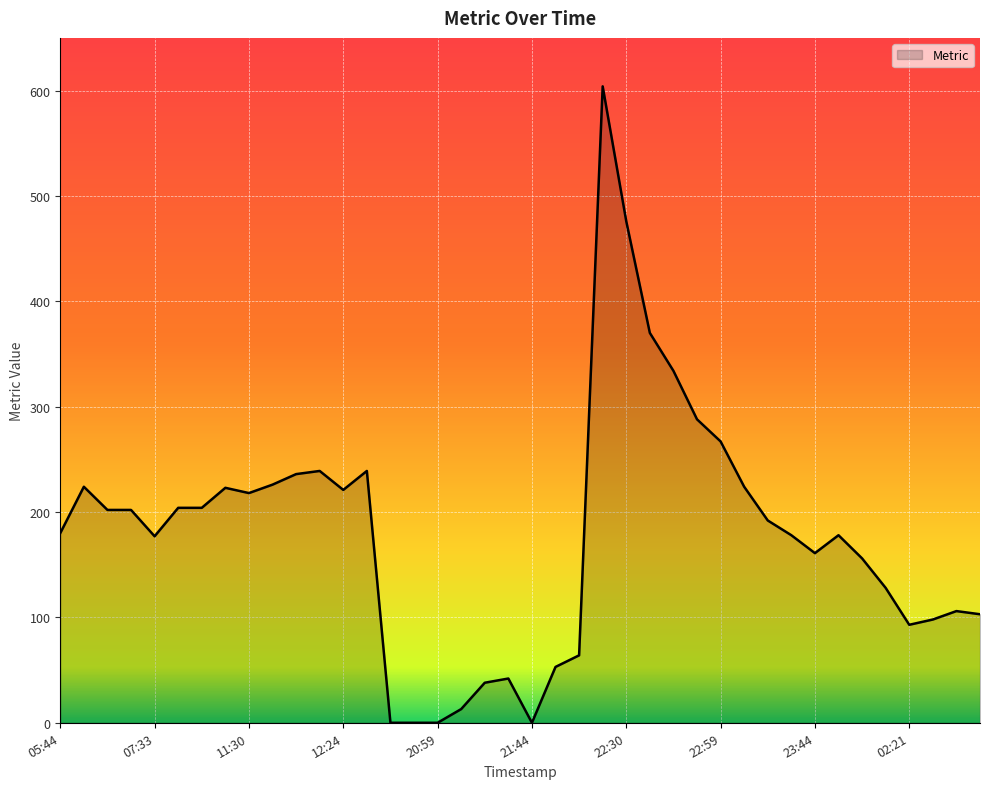

What is the difference between the maximum and minimum values?

604